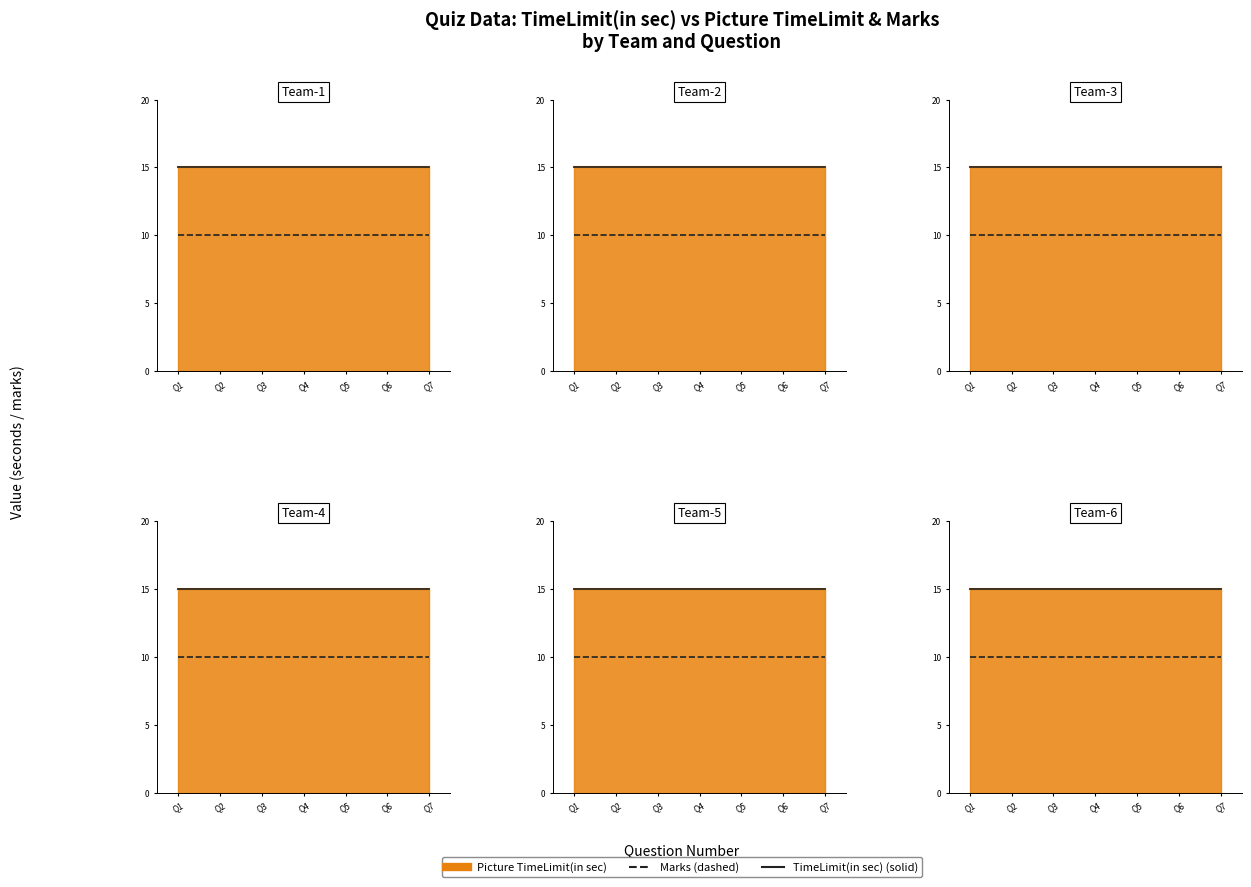

The value of TimeLimit(in sec) at Q5 is 15. True or false?

True